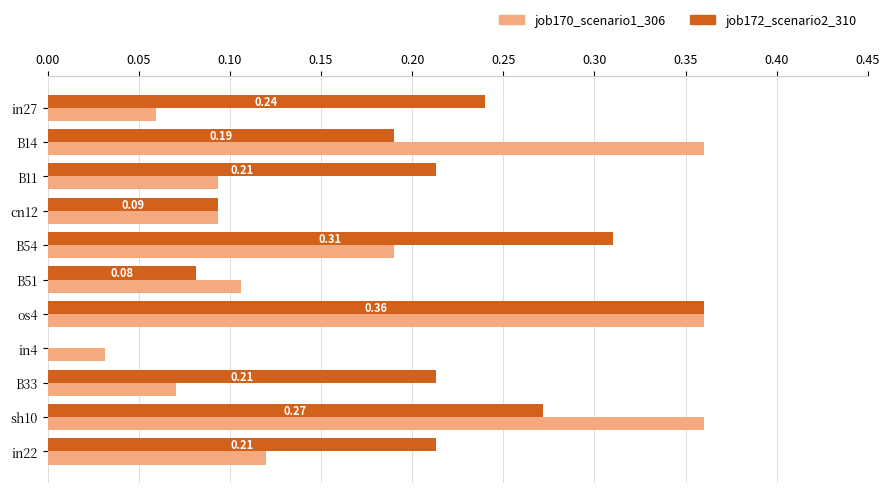

Which series has the largest total across all categories?

job172_scenario2_310